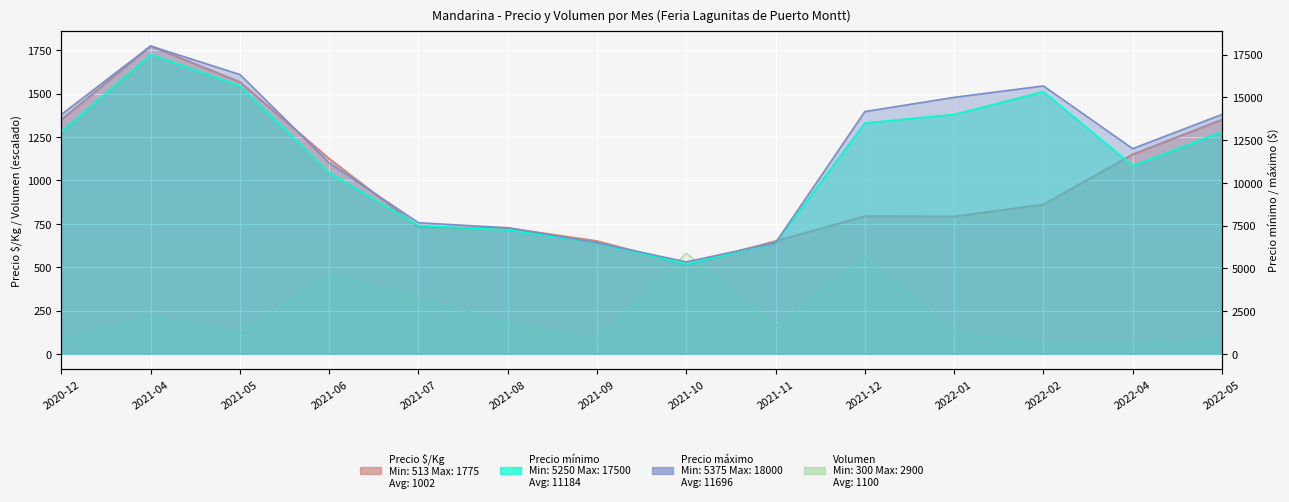

What is the difference between the second highest and minimum values in the Precio mínimo series?

10417